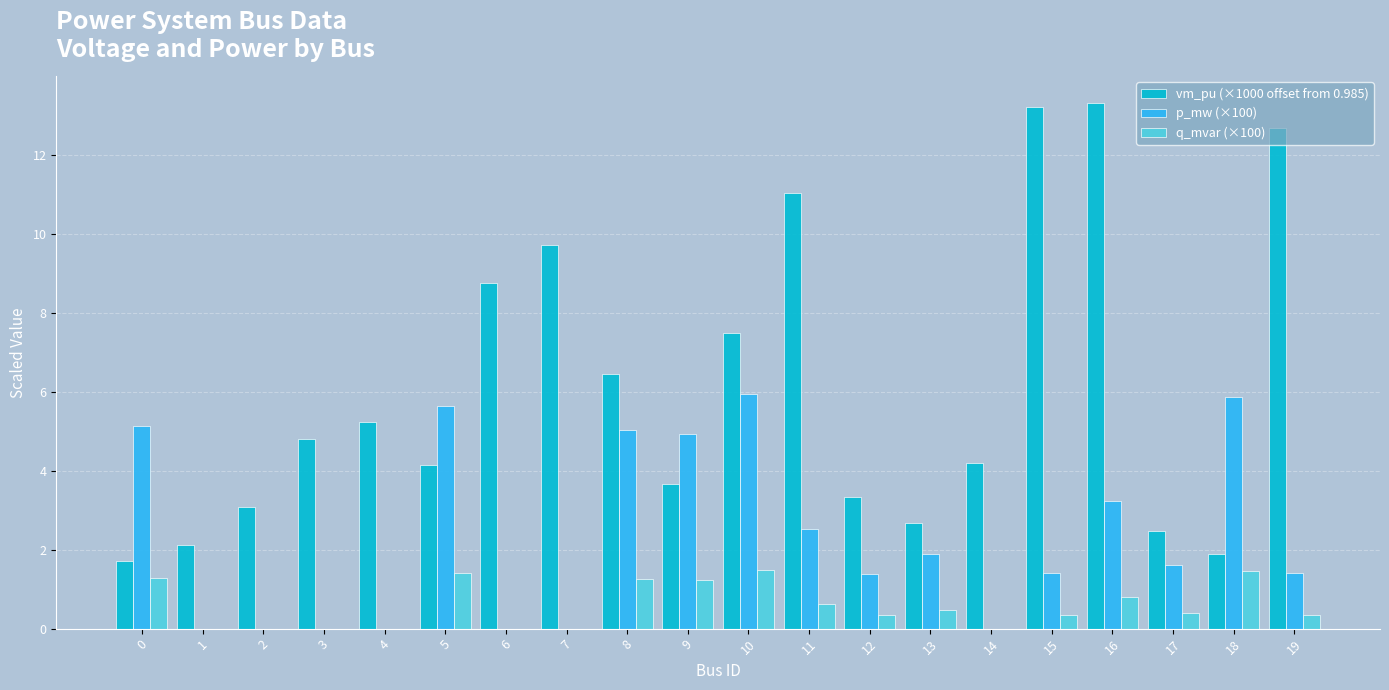

What is the sum of the p_mw (×100) values at 18 and 0?

11.0